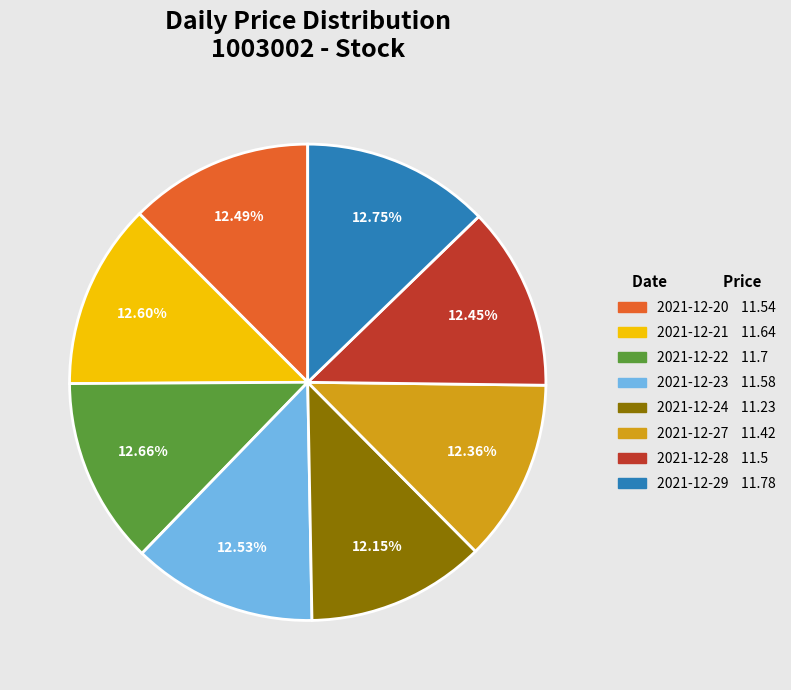

Approximately how many times larger is the value at 2021-12-23 compared to 2021-12-20?

1.0